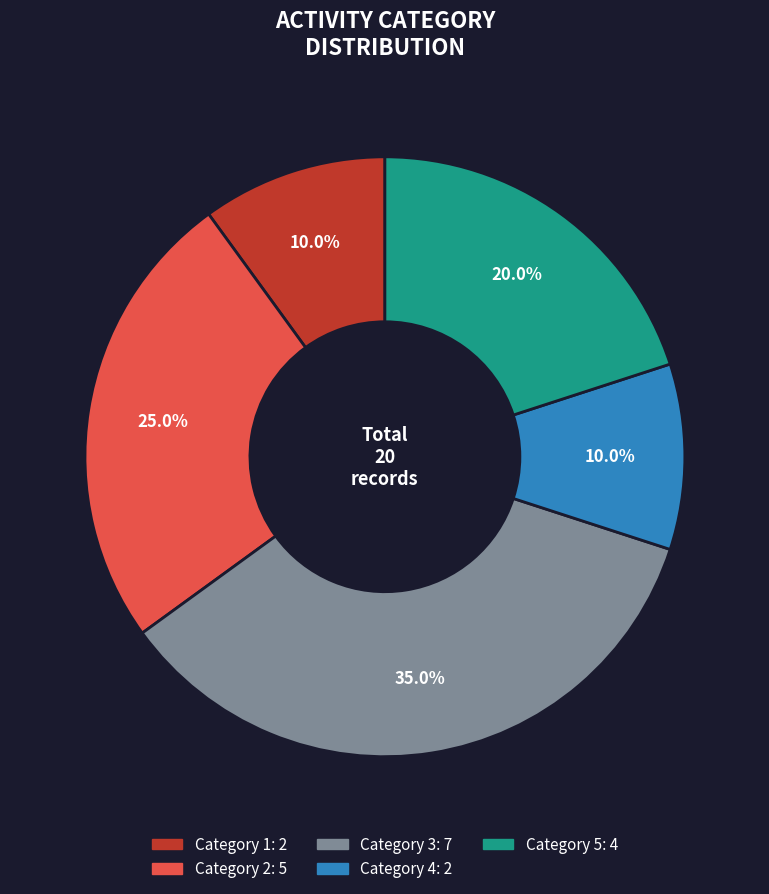

How many segments does this pie chart have?

5